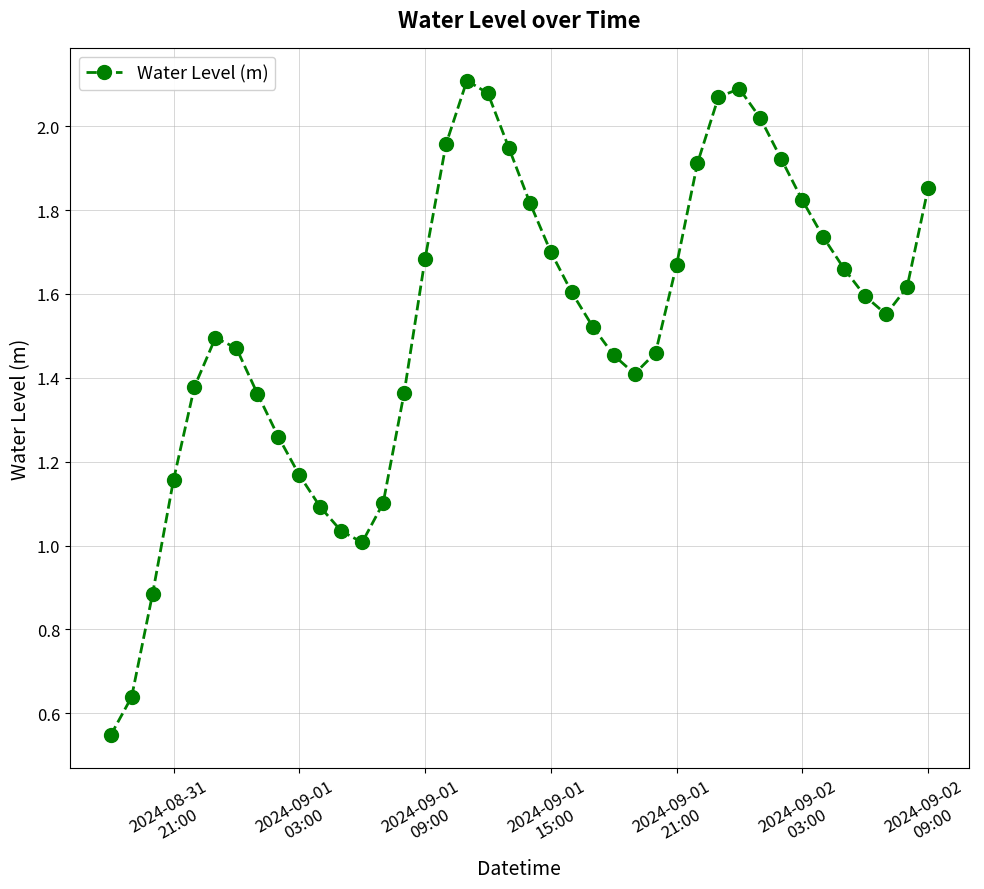

What is the value of the 11th point from the left?

1.1